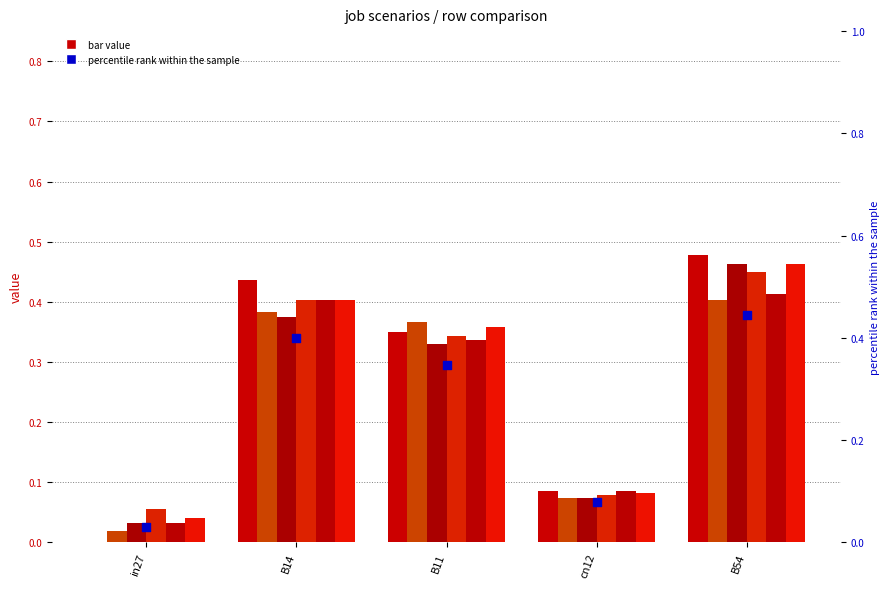

Is the value of job245_scenario0_479 at cn12 greater than the value of job243_scenario0_472 at B54?

No